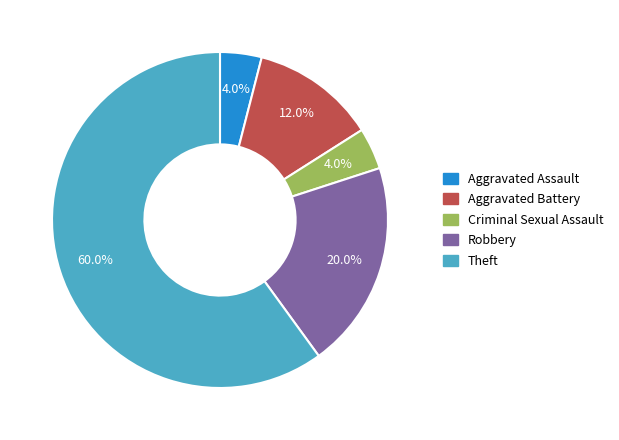

What portion of the pie excludes Theft?

40.0%